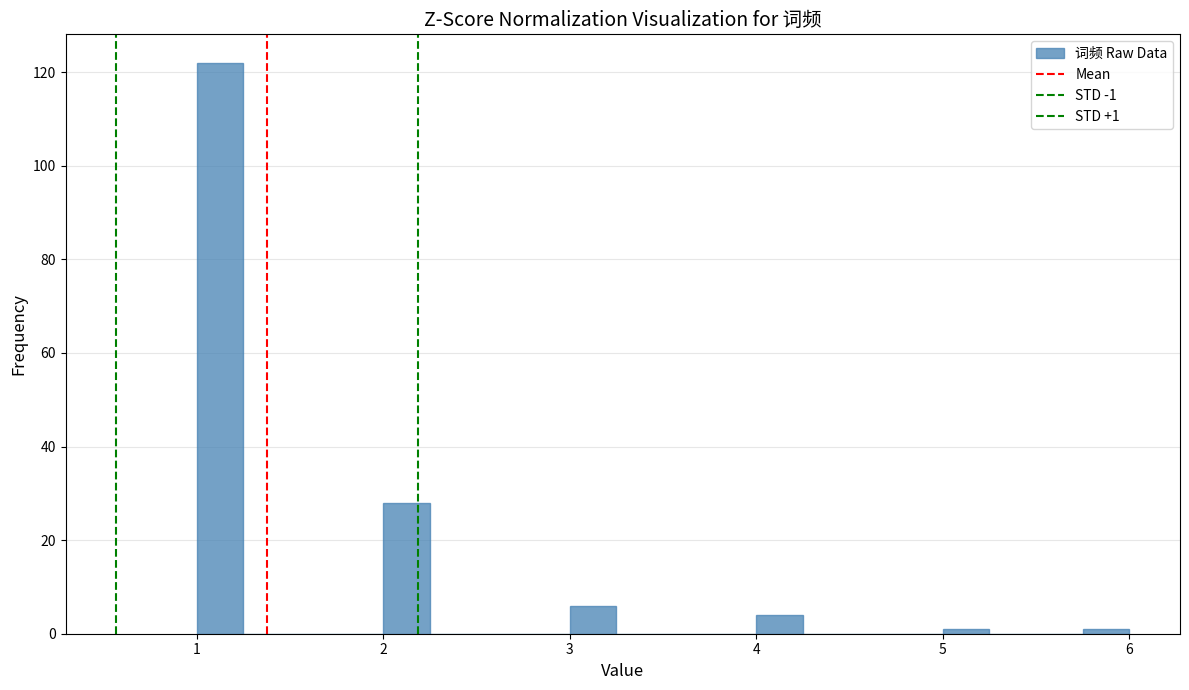

Read against the x-axis, roughly where is the centre of the tallest bar?

1.1